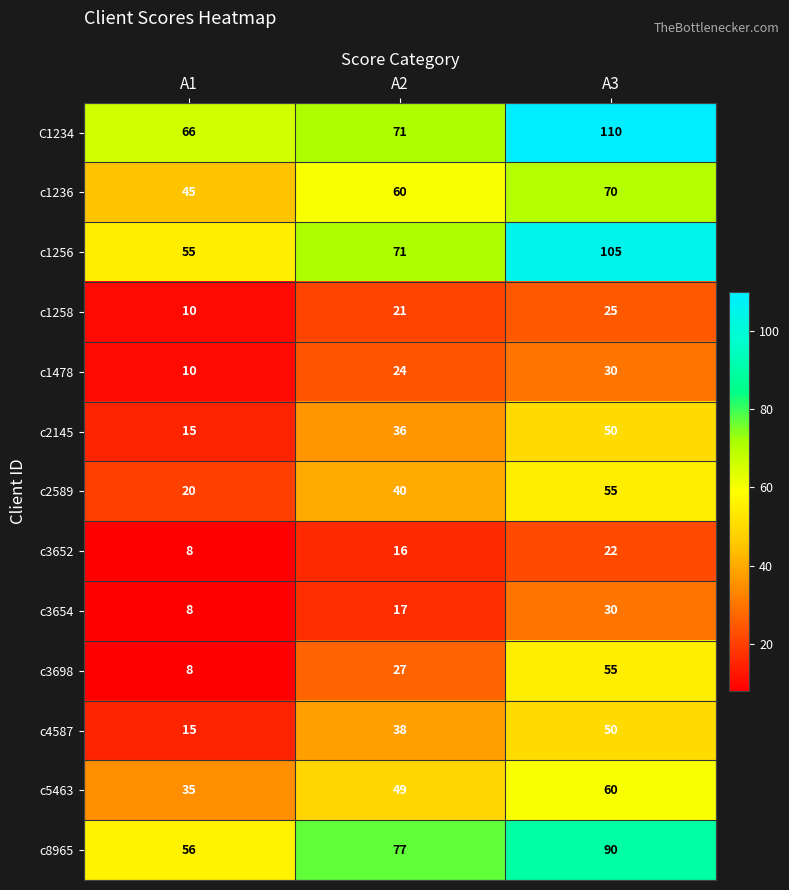

Rank the categories by c2589 value from highest to lowest.

A3, A2, A1